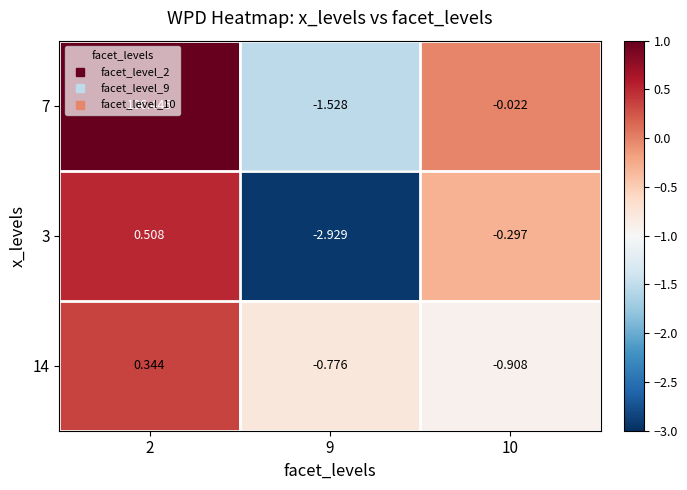

Is the value of 3 at 2 greater than the value of 7 at 10?

Yes